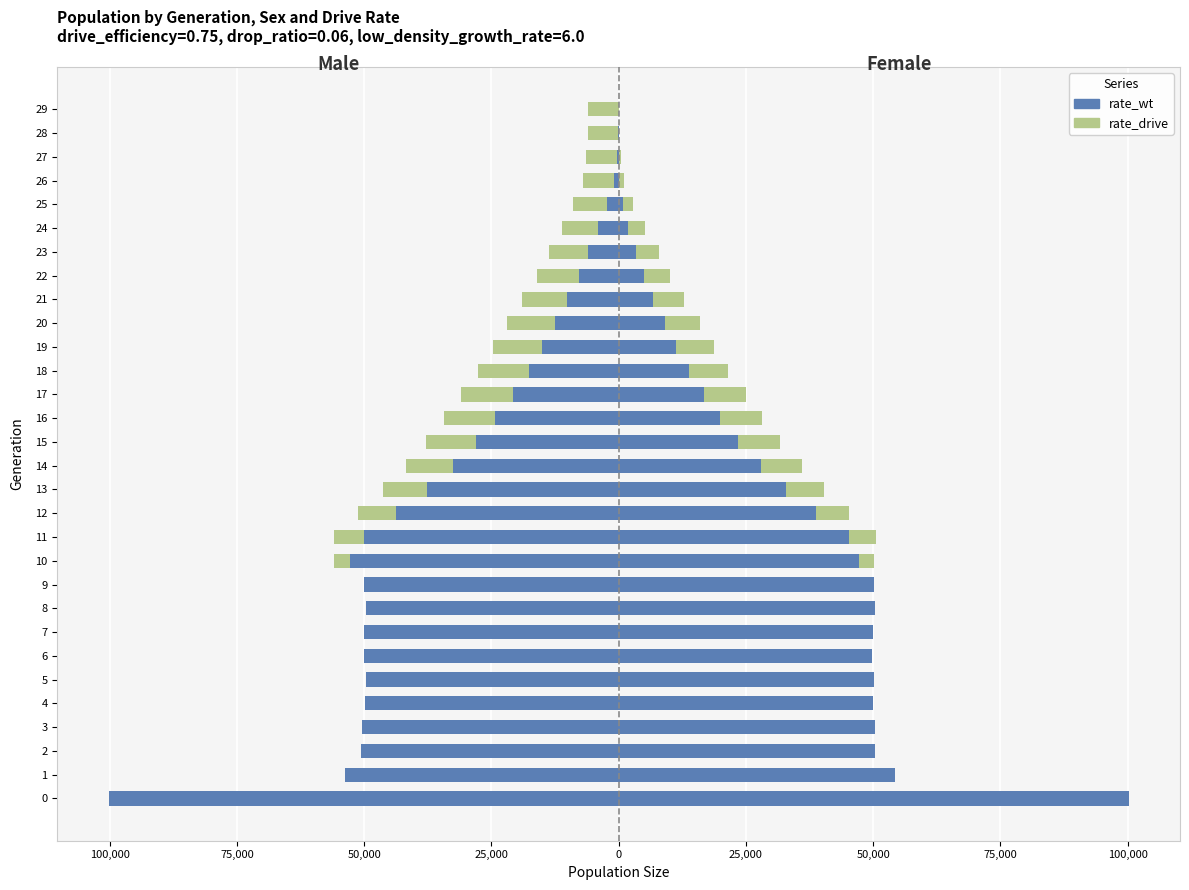

What is the value of the rate_wt bar at the 23rd from the left?

-7773.6